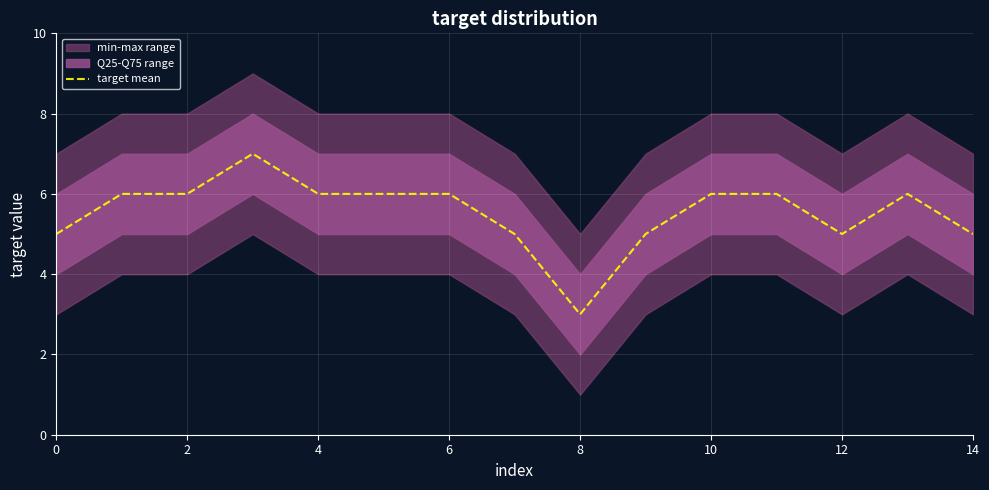

True or false: target mean has a value of 5 at 12.

True